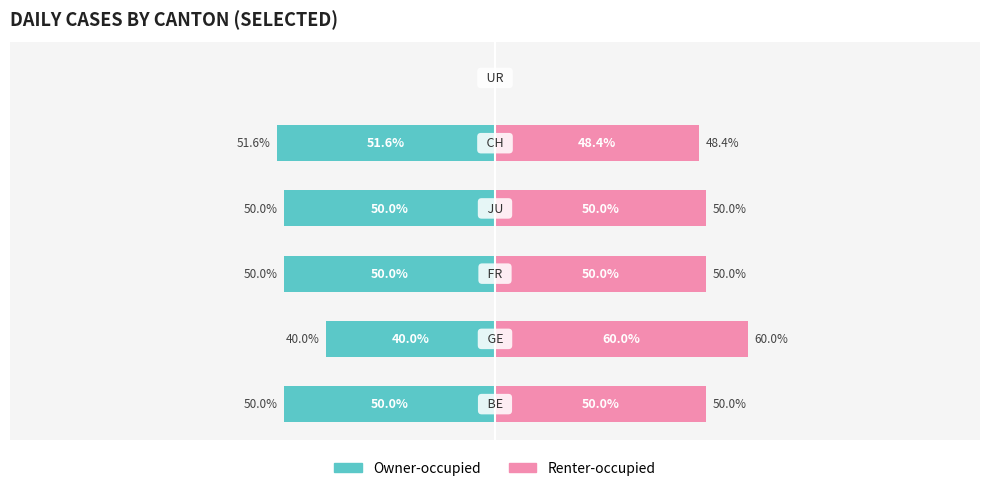

Are the bars horizontal?

Yes